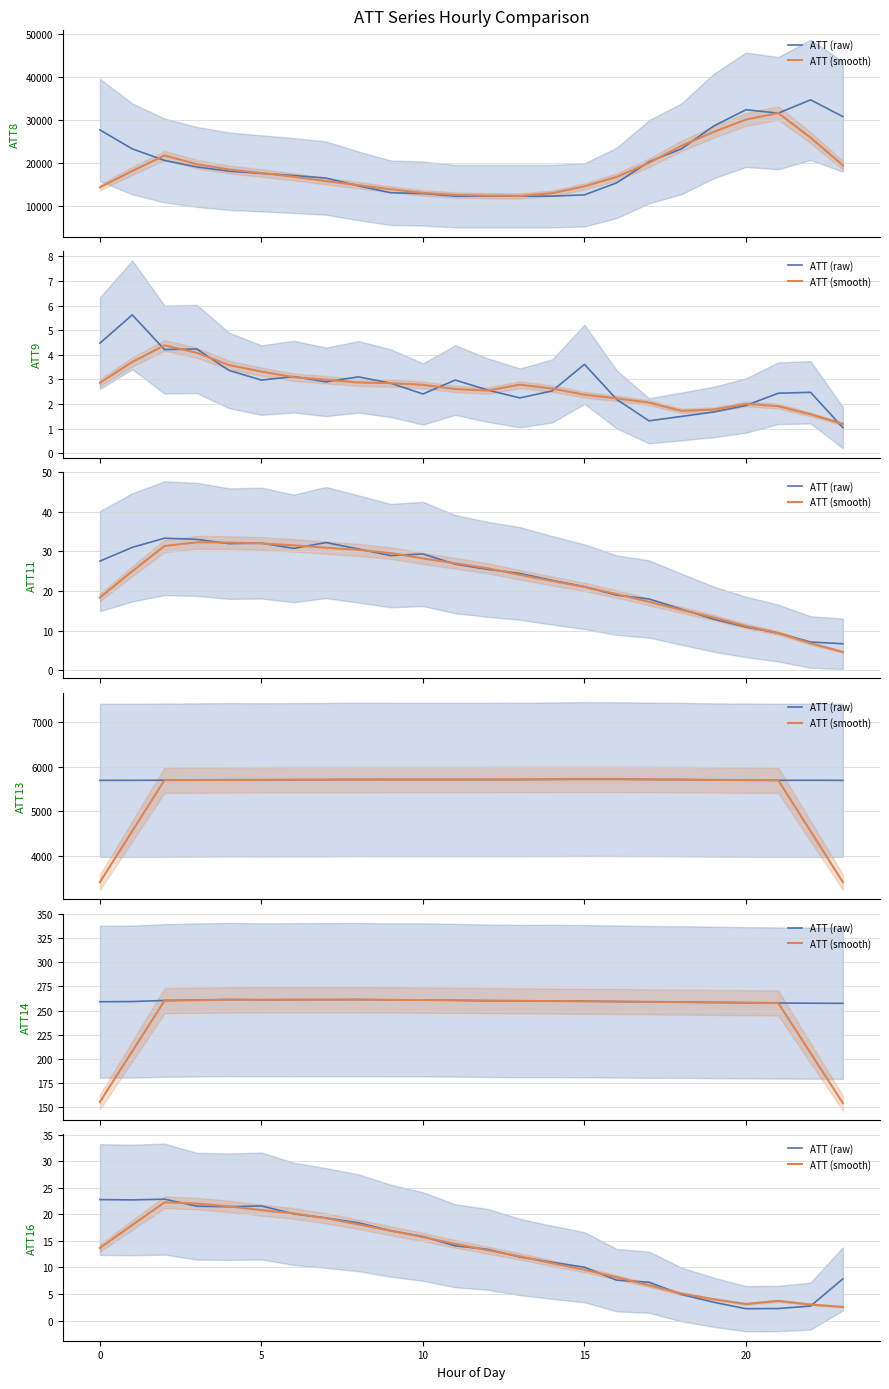

Which series has the widest spread of values?

ATT (raw)